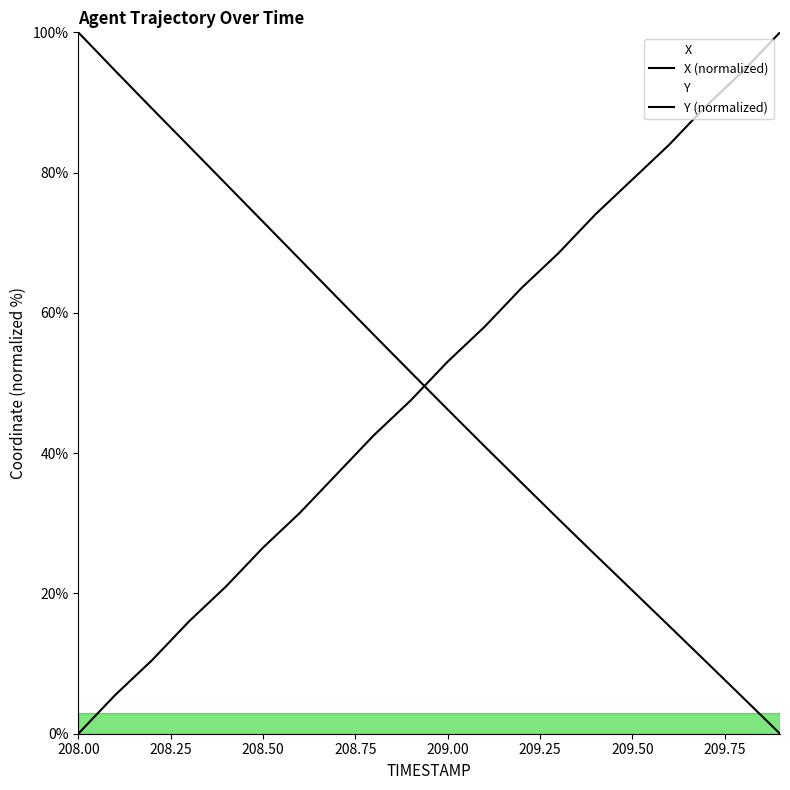

What is the label of the 4th point from the left?

208.75